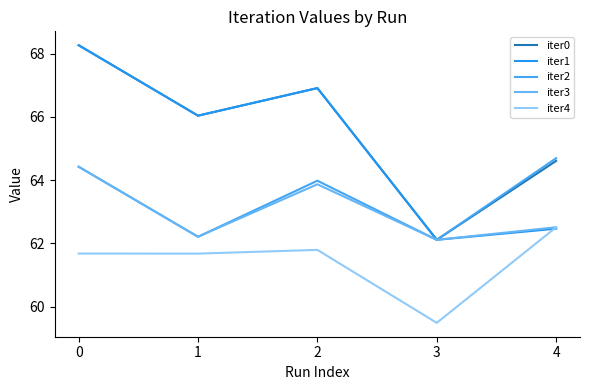

What value does the iter4 series have at 1?

61.7